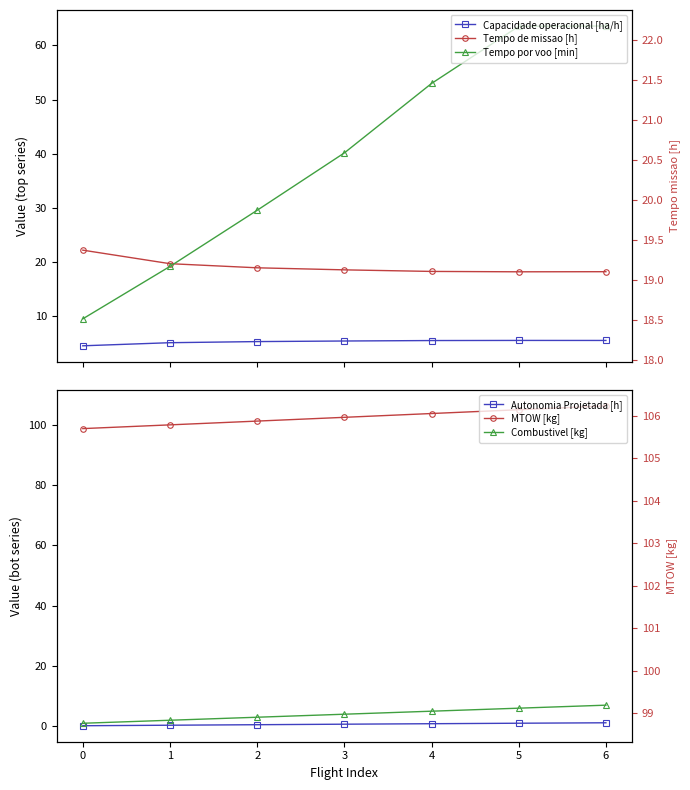

Reading right to left, transcribe all the data shown in this chart.

Capacidade operacional [ha/h]: 6=5.5	5=5.5	4=5.5	3=5.4	2=5.3	1=5.1	0=4.5
Tempo de missao [h]: 6=18.2	5=18.2	4=18.2	3=18.5	2=18.9	1=19.7	0=22.2
Tempo por voo [min]: 6=63.6	5=63.5	4=53.0	3=40.1	2=29.6	1=19.2	0=9.5
Autonomia Projetada [h]: 6=1.2	5=1.0	4=0.8	3=0.7	2=0.5	1=0.3	0=0.2
MTOW [kg]: 6=106.2	5=105.0	4=103.7	3=102.5	2=101.2	1=100.0	0=98.7
Combustivel [kg]: 6=7.0	5=6.0	4=5.0	3=4.0	2=3.0	1=2.0	0=1.0